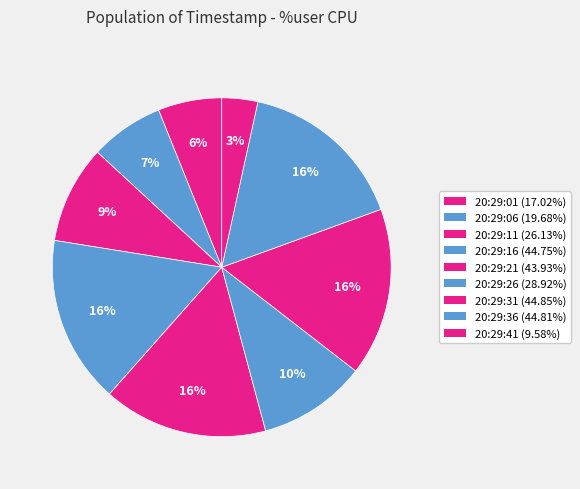

To the nearest percent, what portion does 20:29:01 represent?

6%